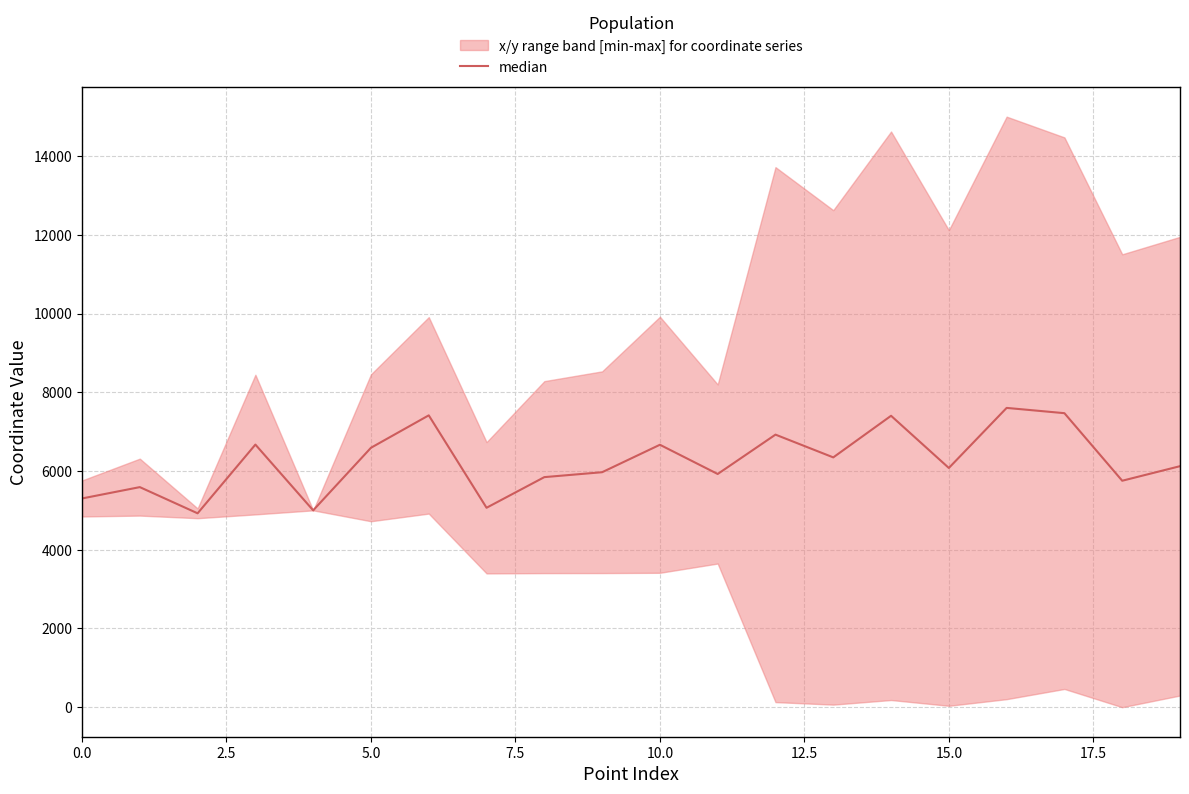

What is the difference between the values at 12 and 13?

578.3